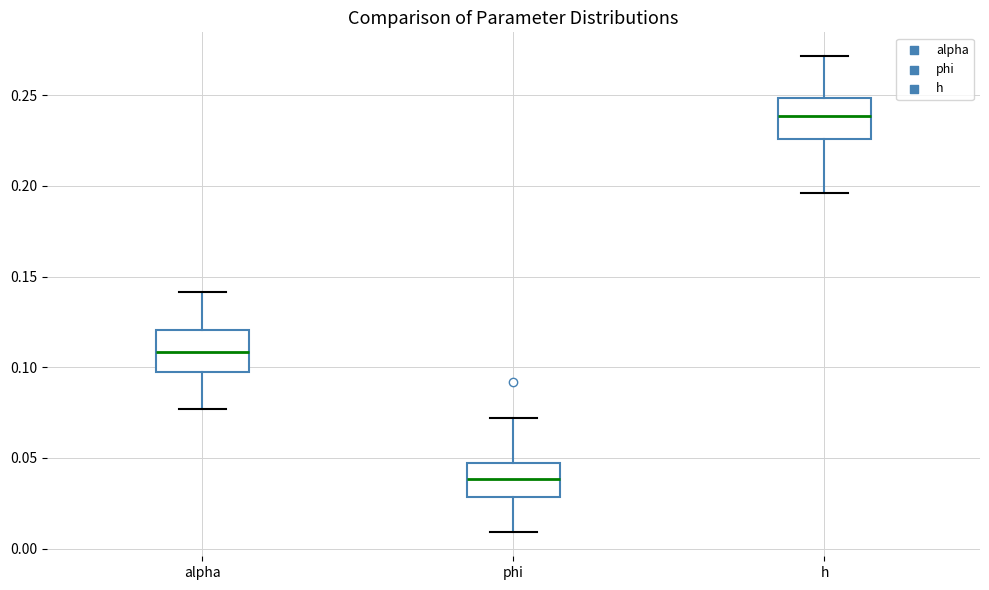

Where does the lower whisker of the box for alpha end on the y-axis? The values are not printed on the chart, so give them approximately, as read against the axis.

0.075